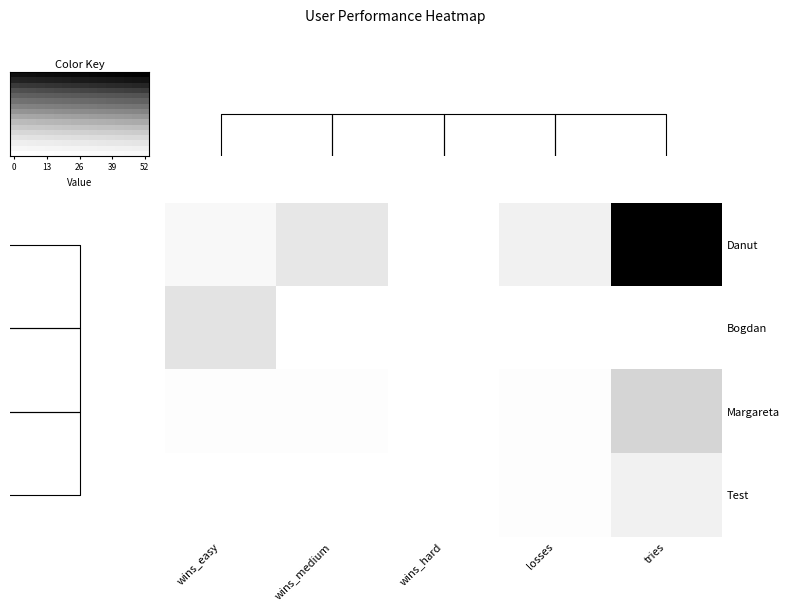

Rank the categories by Danut value from highest to lowest.

tries, wins_medium, losses, wins_easy, wins_hard